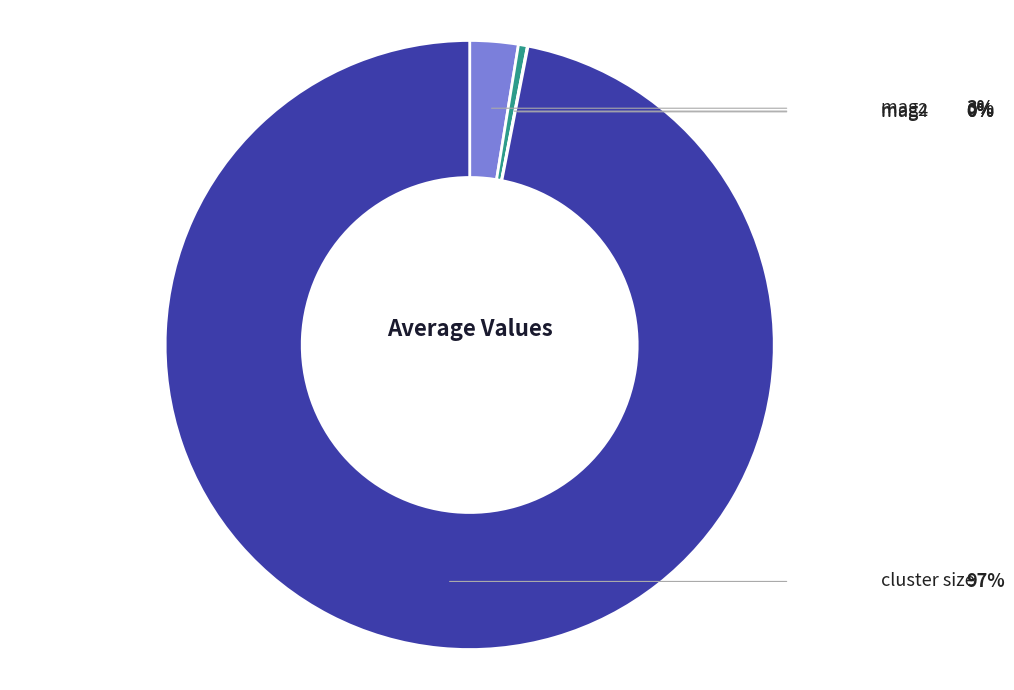

Is cluster size the majority of the pie?

Yes